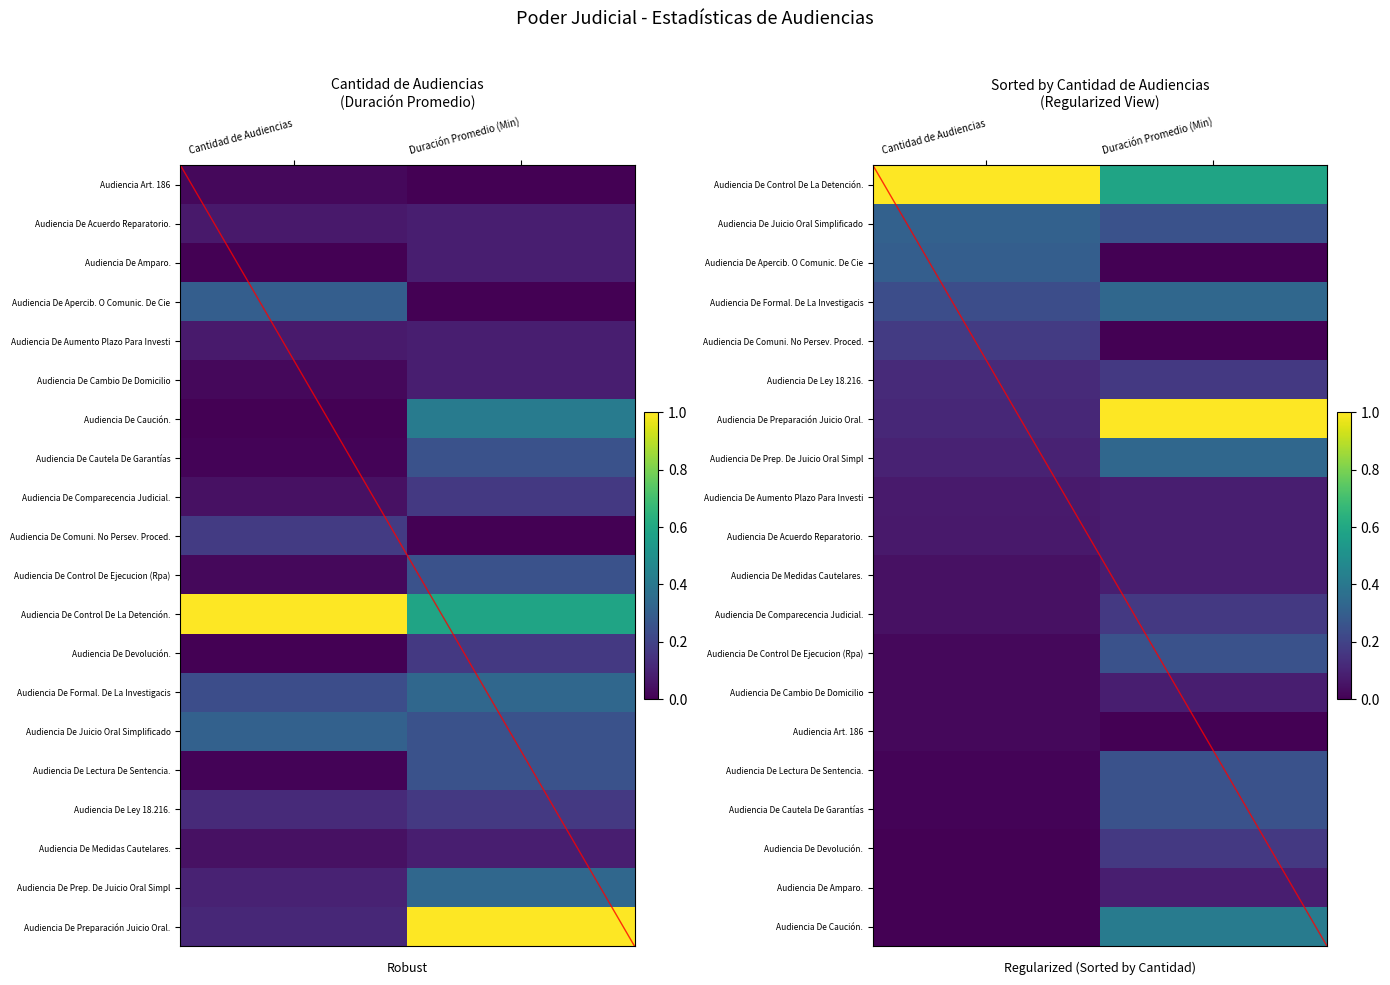

Between Duración Promedio (Min) and Cantidad de Audiencias, which is larger?

Cantidad de Audiencias